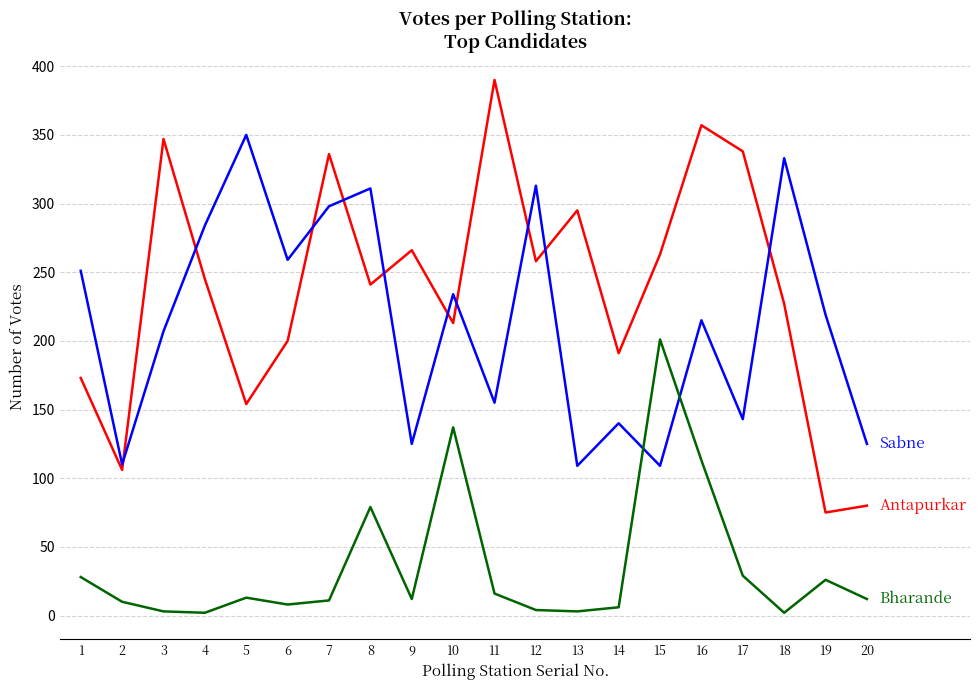

What is the greatest value displayed?

390